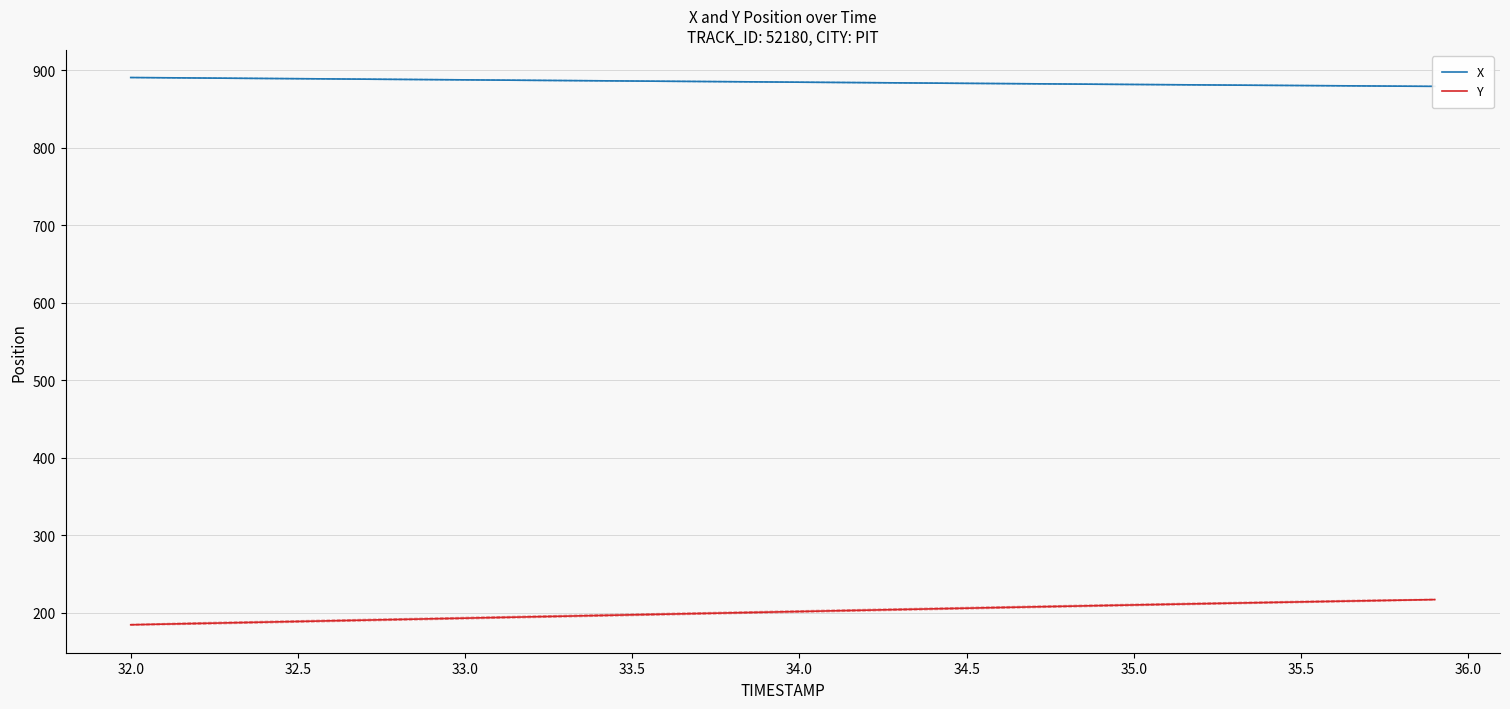

What is the maximum value for Y?

217.0